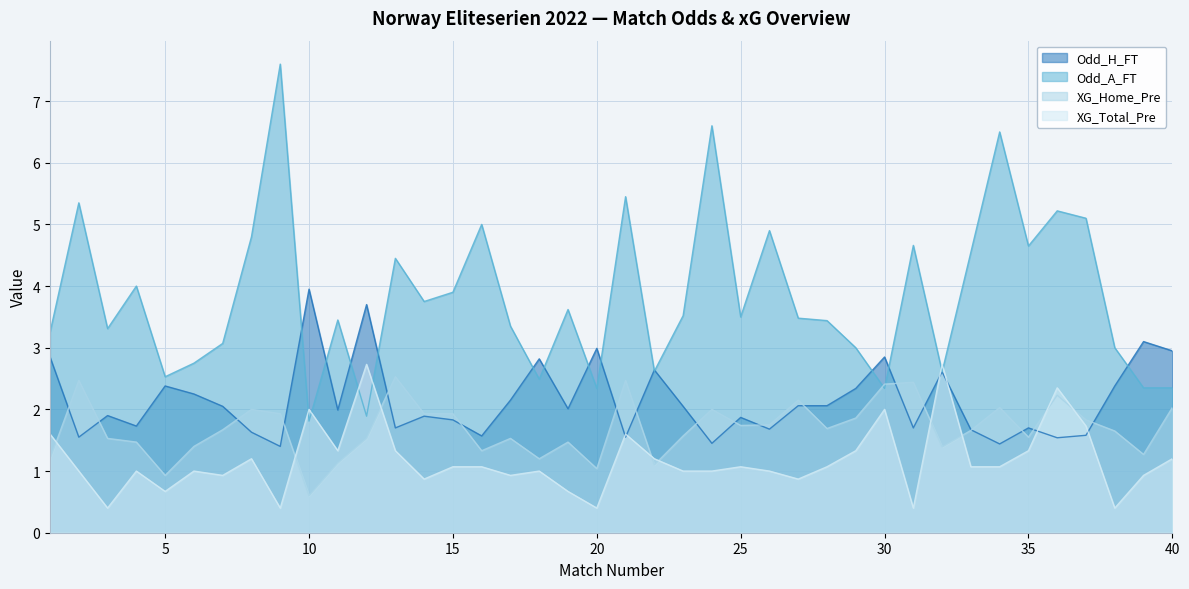

Rank the series by their average value, from lowest to highest.

XG_Total_Pre, XG_Home_Pre, Odd_H_FT, Odd_A_FT